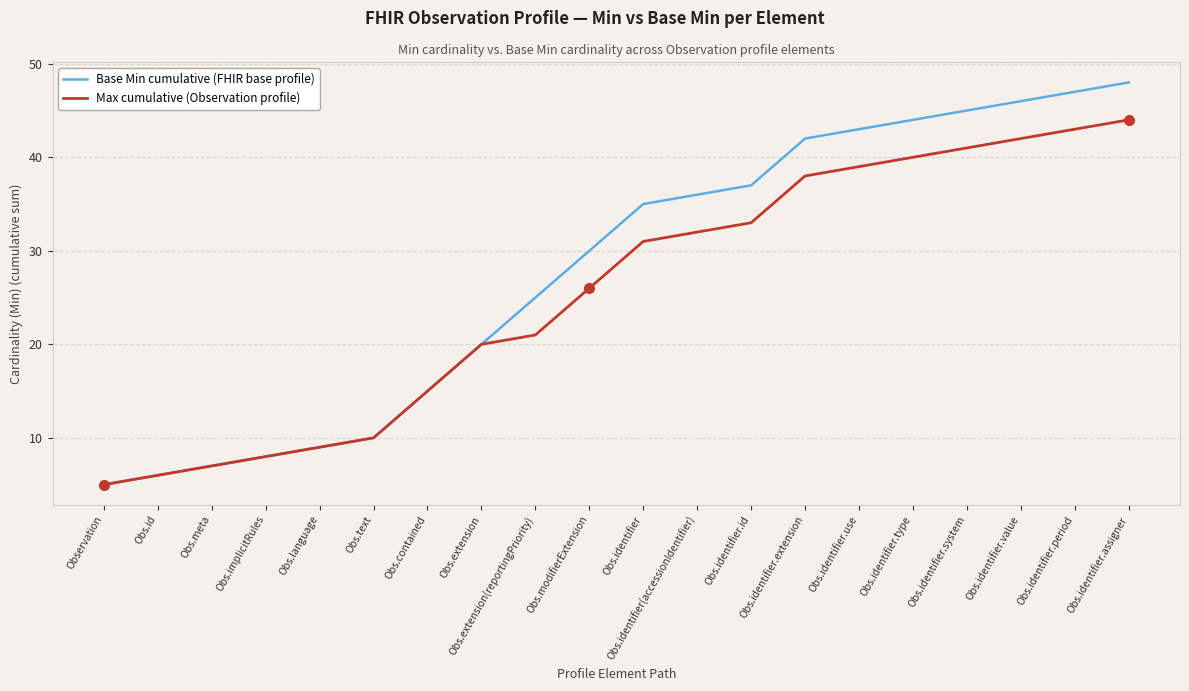

Does the chart have visible grid lines?

Yes